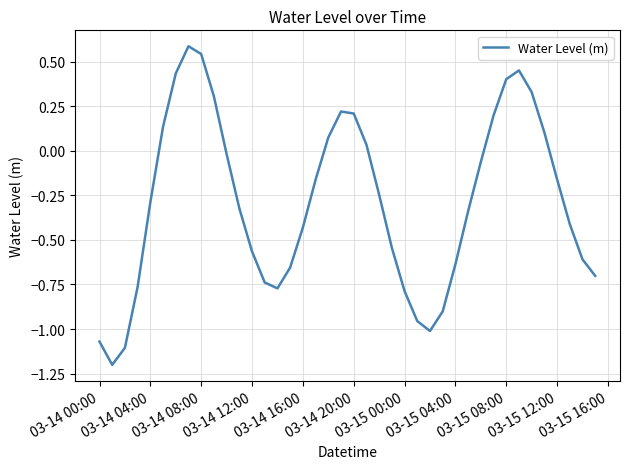

What is the minimum value shown in the chart?

-1.2